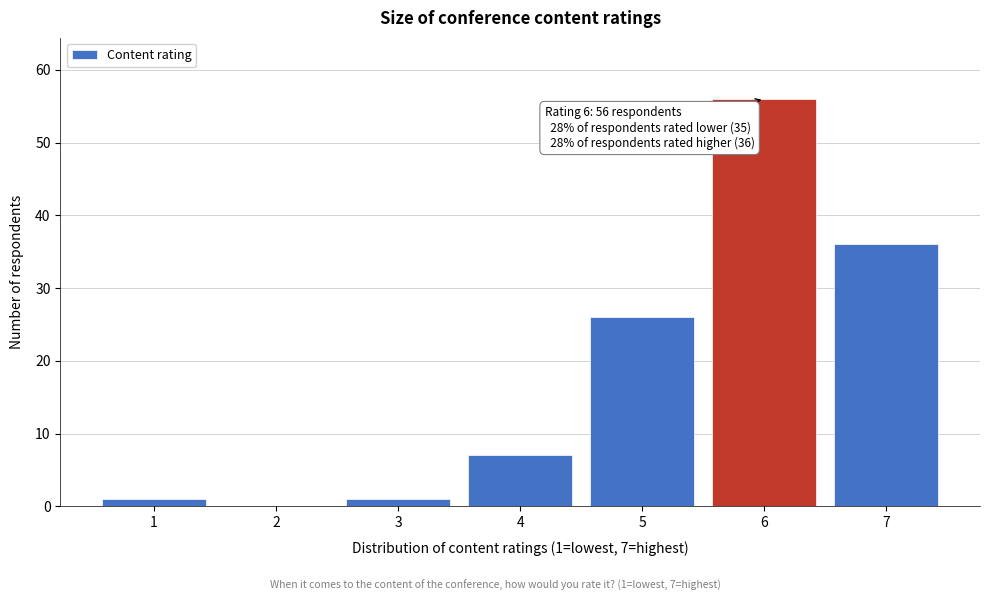

Reading left to right, transcribe all the data shown in this chart.

1=1	2=0	3=1	4=7	5=26	6=56	7=36